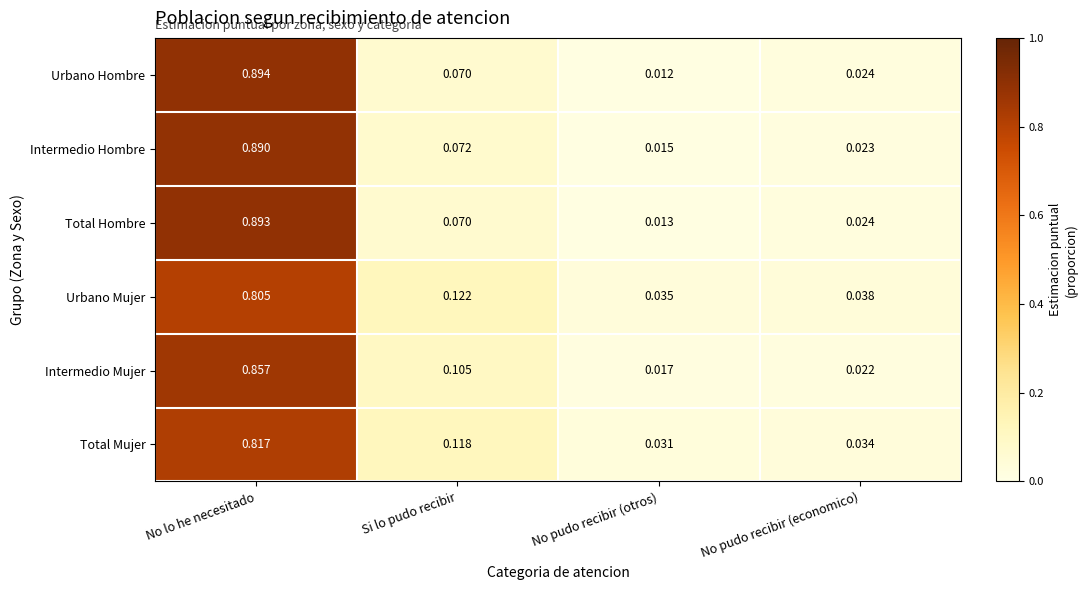

At which label does Urbano Hombre reach its minimum?

No pudo recibir (otros)